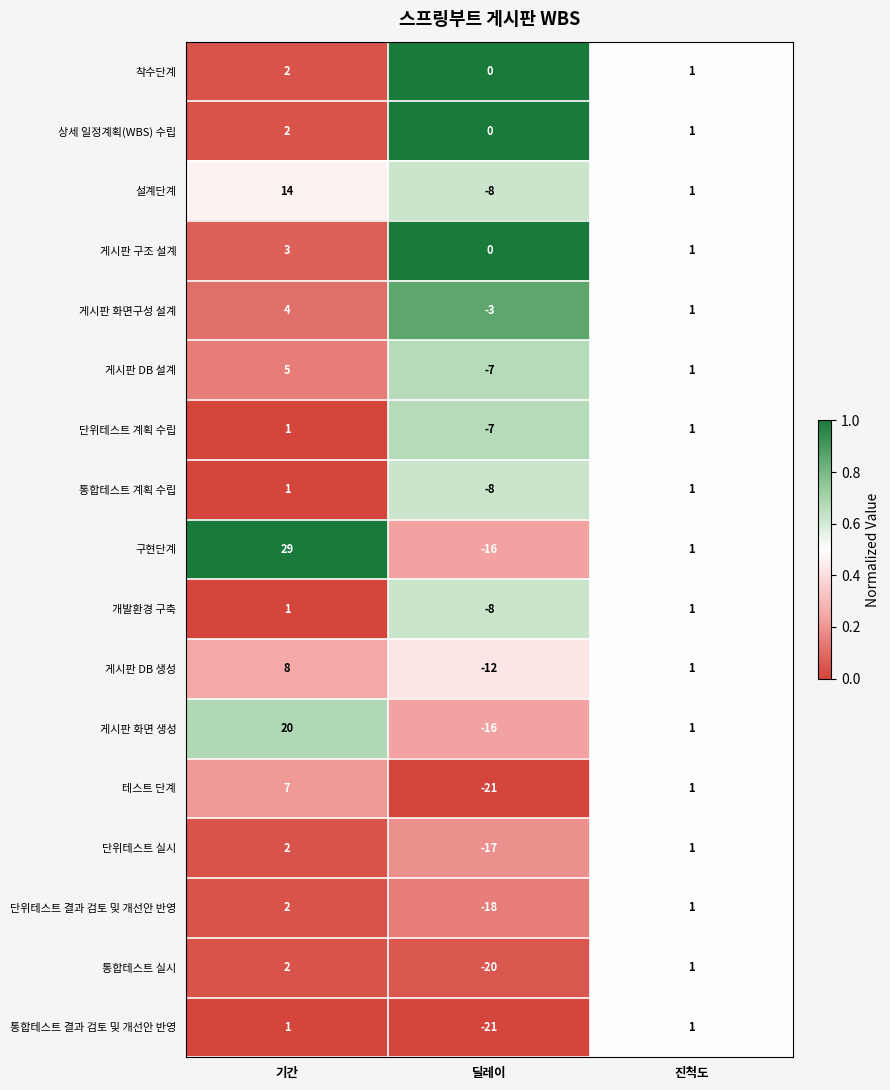

Rank the categories by 게시판 DB 생성 value from lowest to highest.

딜레이, 진척도, 기간